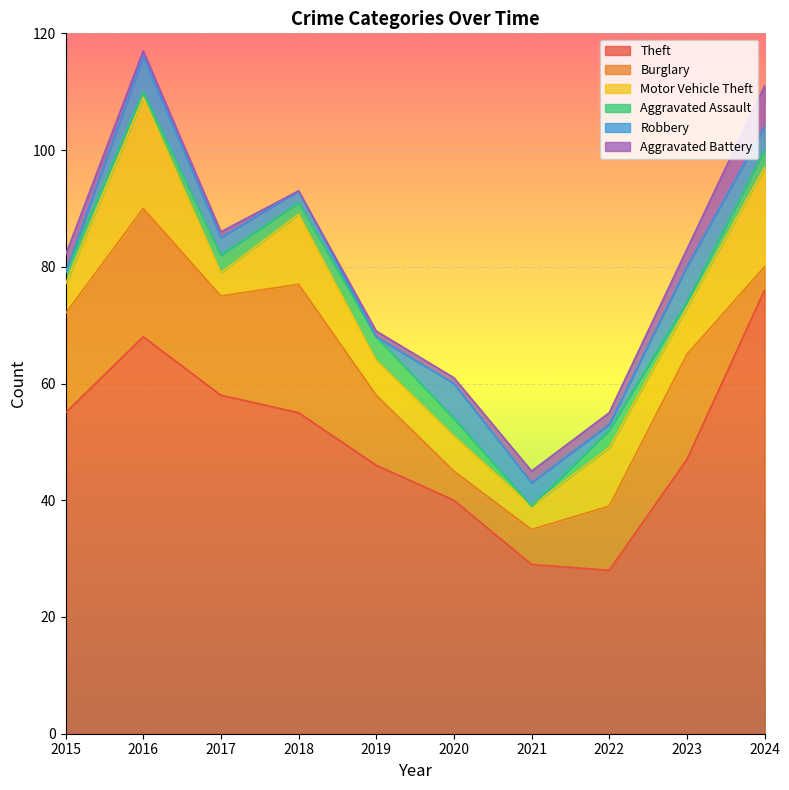

In Aggravated Assault, how many points are higher than both neighbors (excluding endpoints)?

3